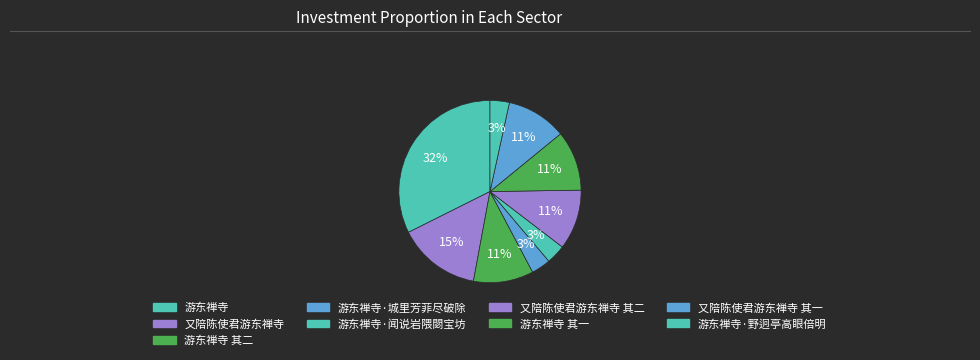

Does 游东禅寺 represent more than half of the total?

No